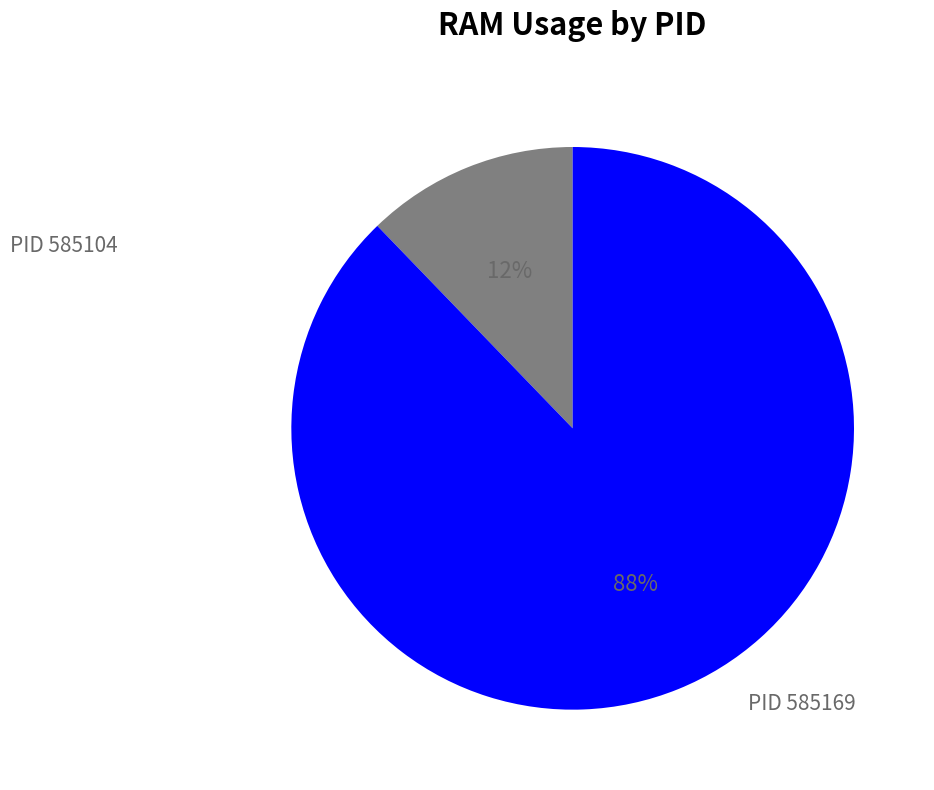

How many segments does this pie chart have?

2